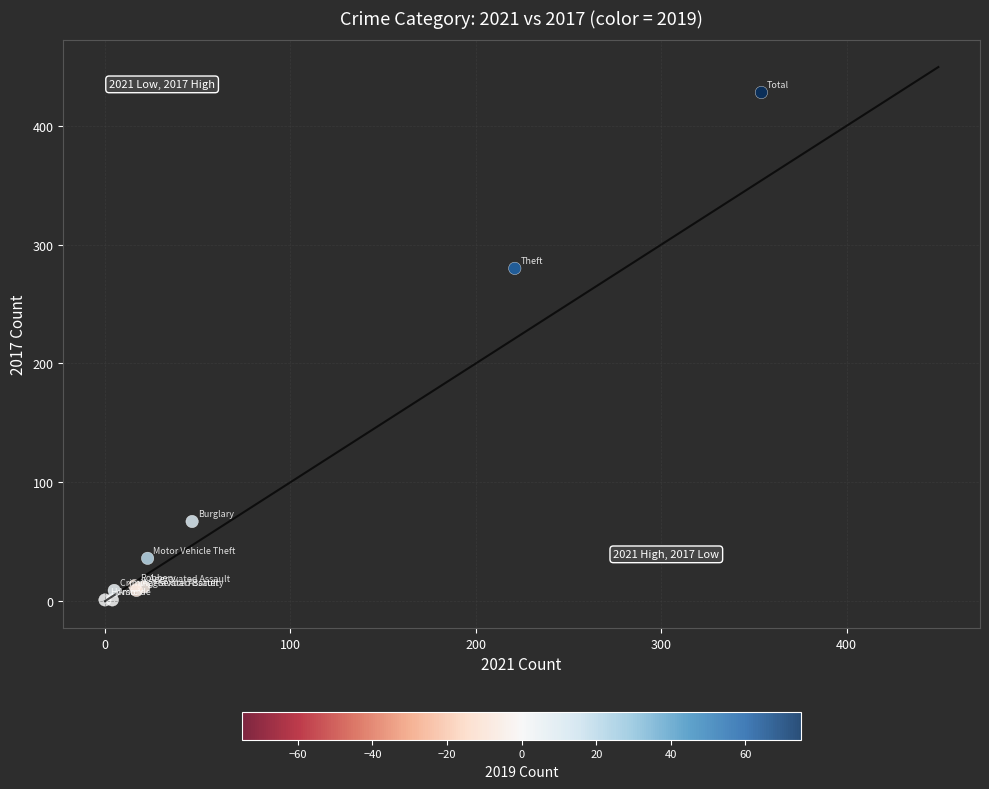

What Y value in the scatter plot is closest to 214?

280